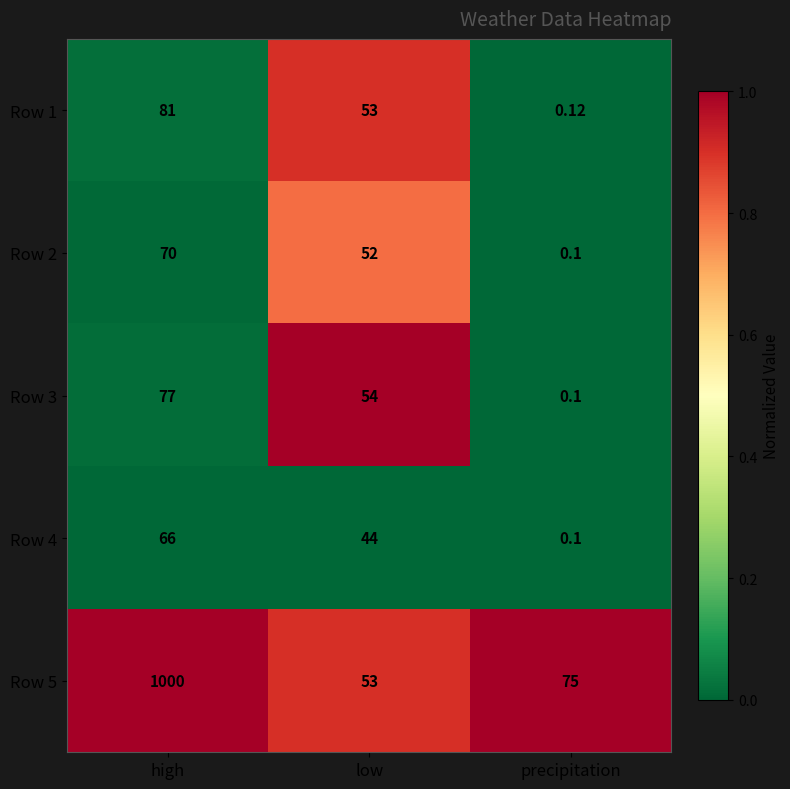

List the labels in order of Row 2 value, largest first.

high, low, precipitation